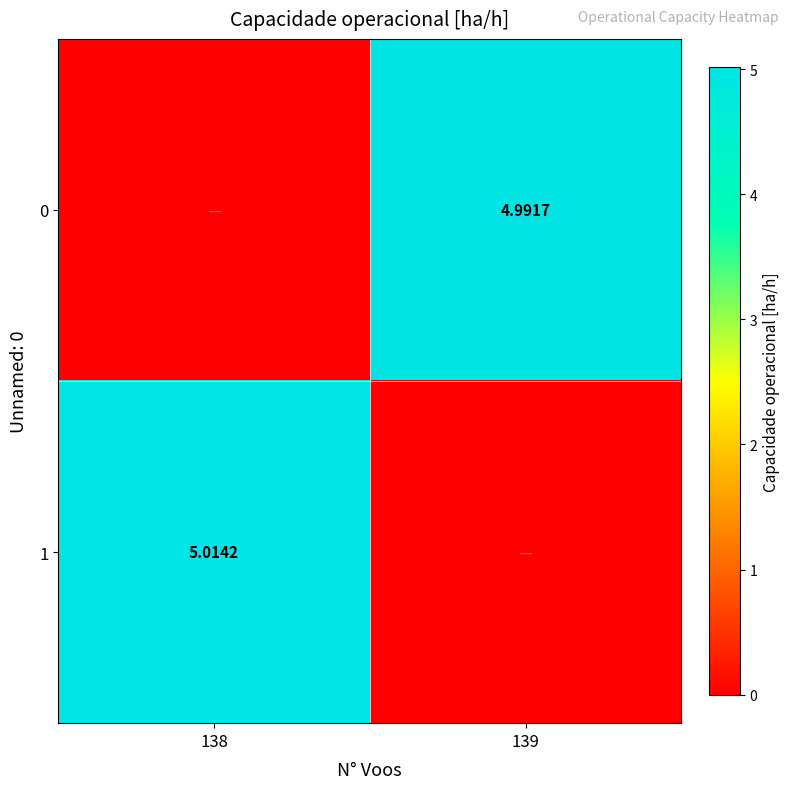

Is the value of 1 at 138 greater than the value of 0 at 139?

Yes